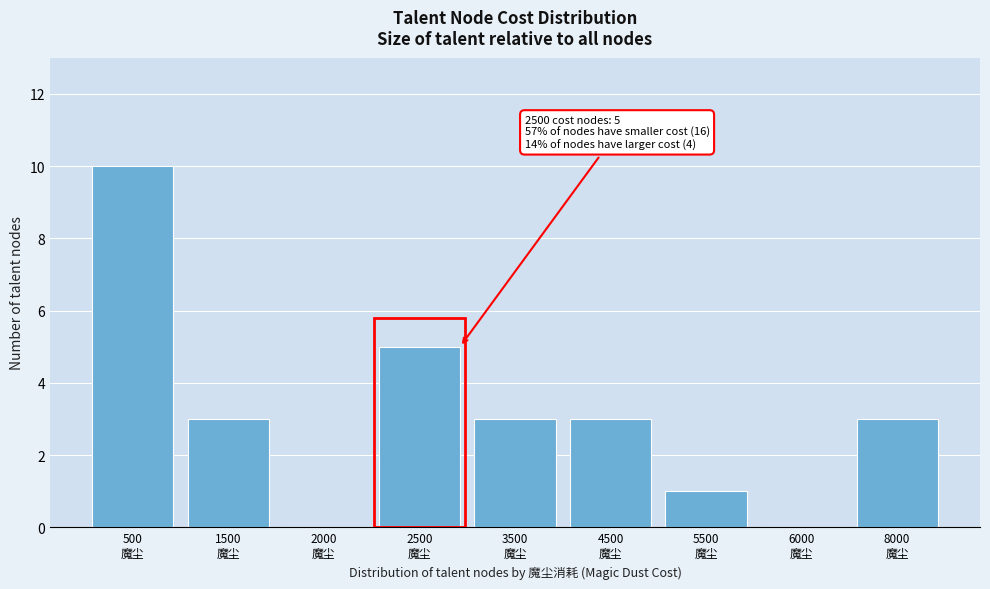

What is the maximum value shown in the chart?

10